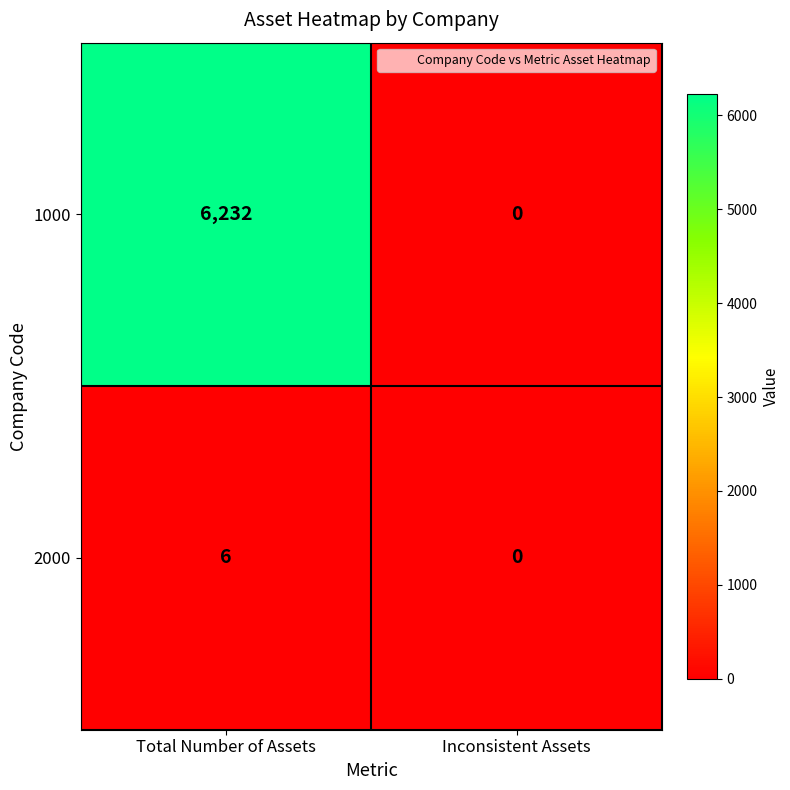

Rank the series by their maximum value, from lowest to highest.

2000, 1000